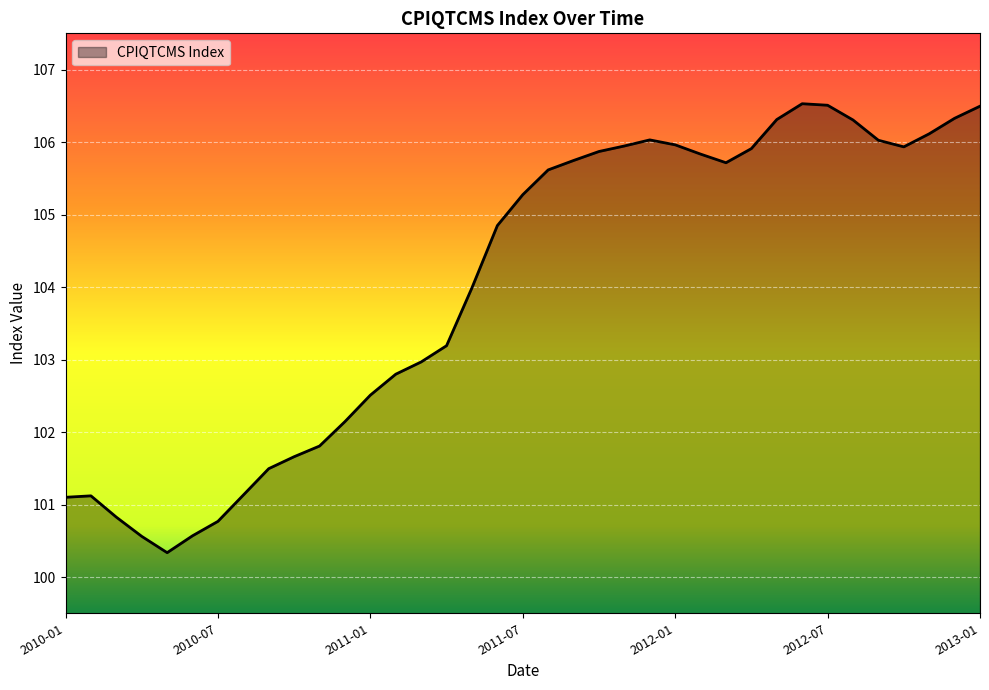

What is the smallest value displayed?

100.3